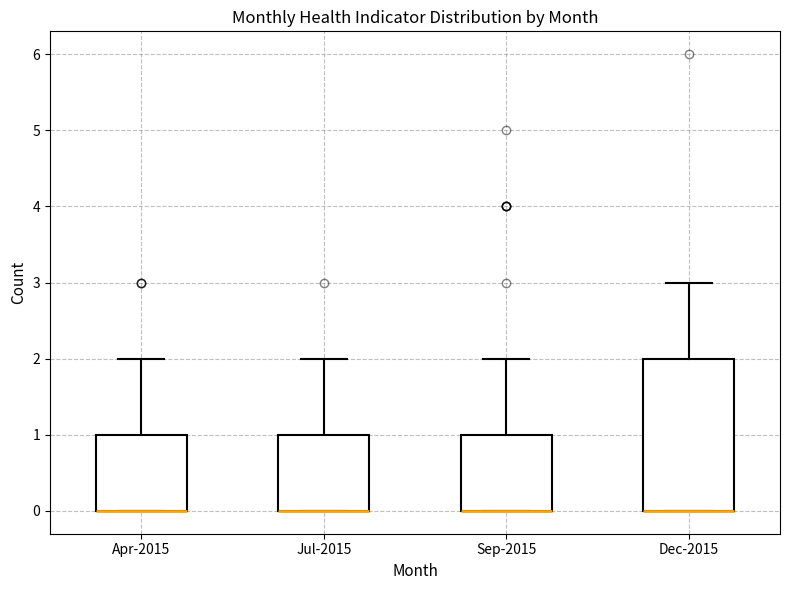

Reading left to right, read every box against the y-axis: the position of its median line, the range the box covers, and the ends of its whiskers. The values are not printed on the chart, so give them approximately, as read against the axis.

Apr-2015: median 0 (drawn on the box's lower edge), box 0 to 1, whiskers 0 to 2
Jul-2015: median 0 (drawn on the box's lower edge), box 0 to 1, whiskers 0 to 2
Sep-2015: median 0 (drawn on the box's lower edge), box 0 to 1, whiskers 0 to 2
Dec-2015: median 0 (drawn on the box's lower edge), box 0 to 2, whiskers 0 to 3